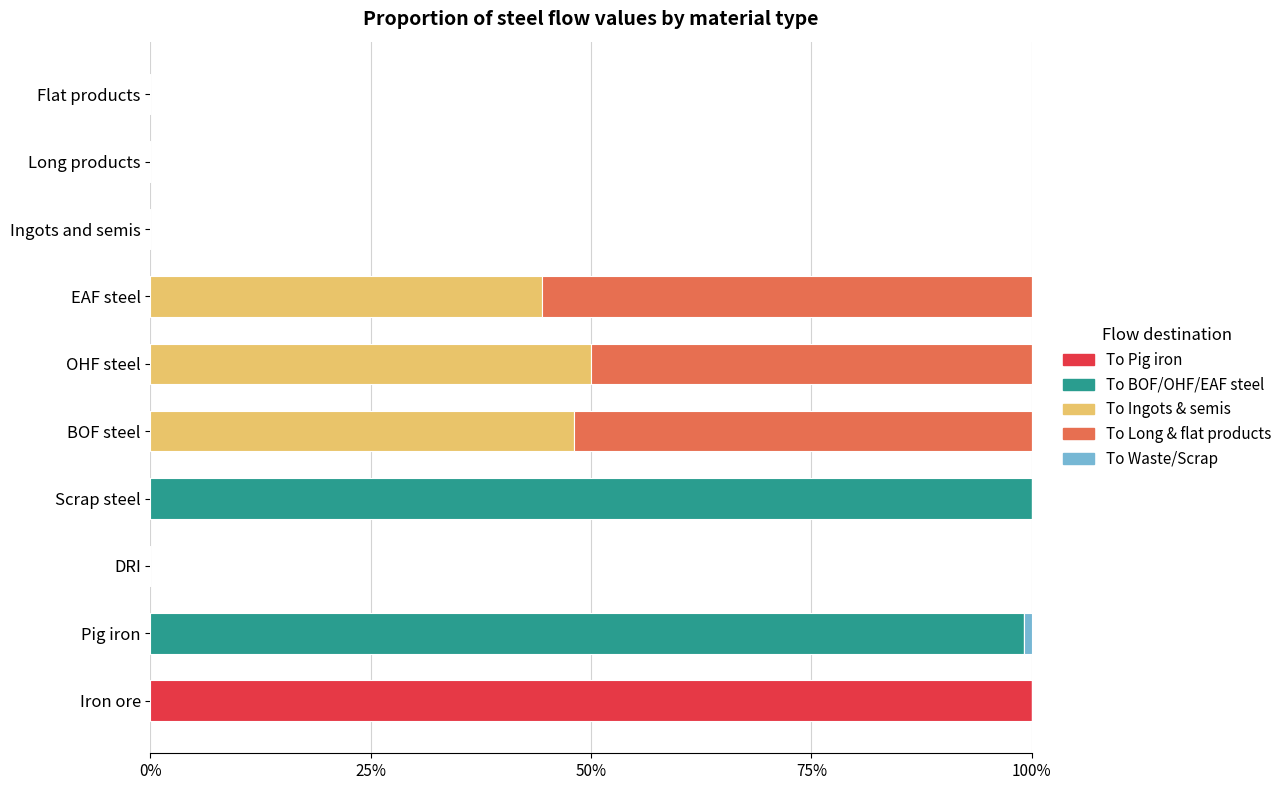

How many series are shown in this chart?

5